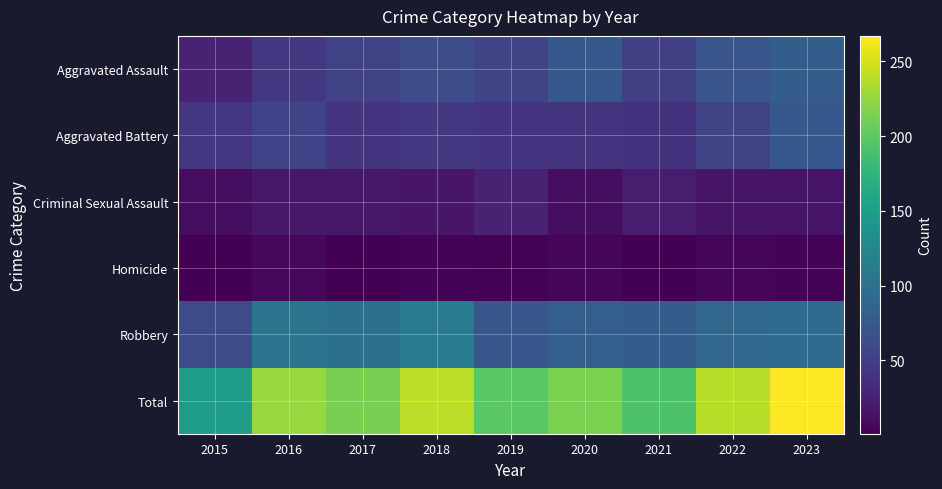

Which series has the largest range (max minus min)?

Total